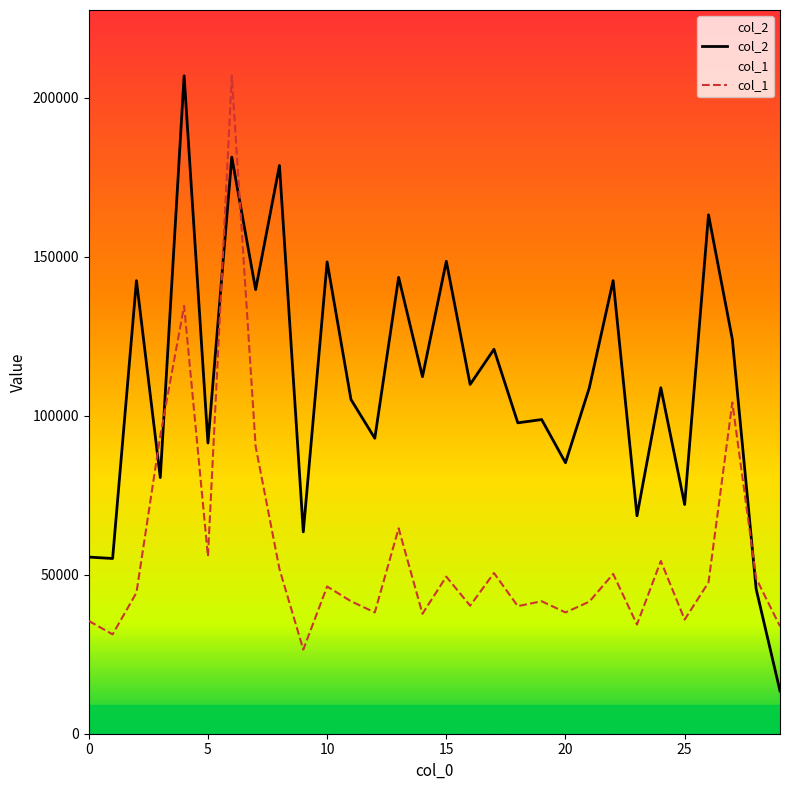

What is the spread (max minus min) of values at 17?

70364.5